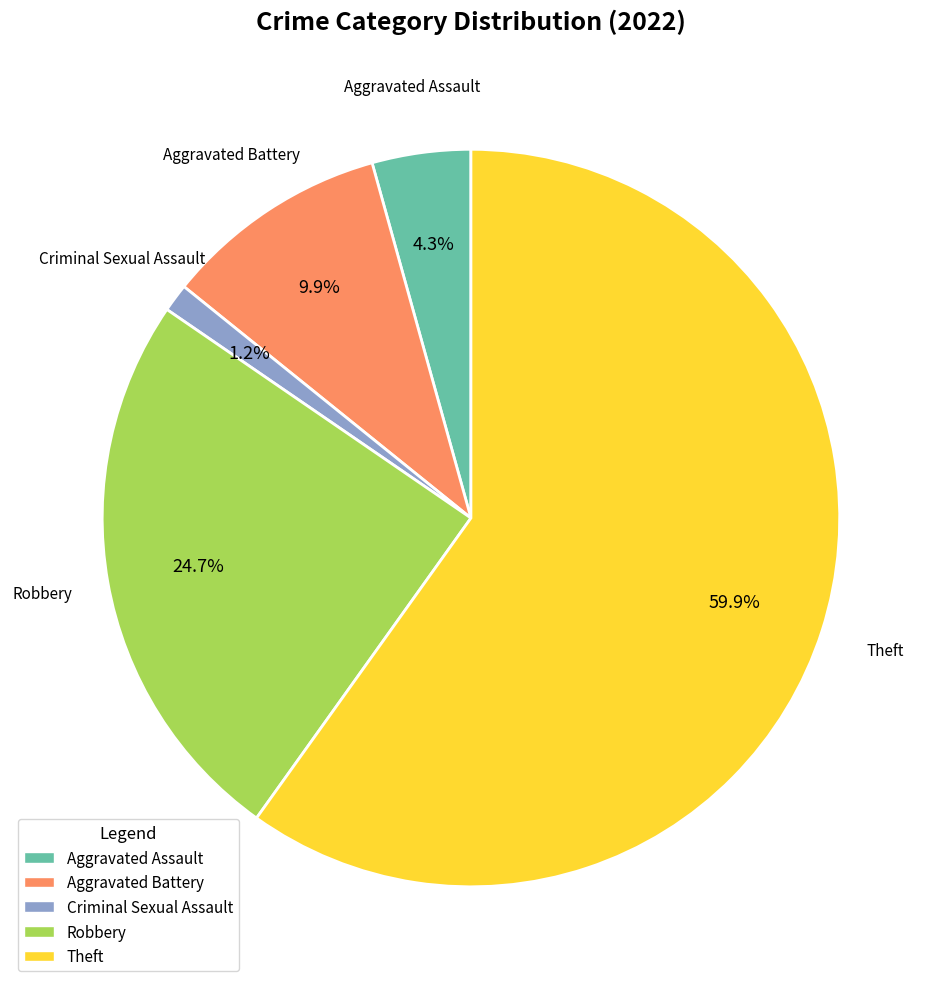

How much of the chart is everything except Robbery?

75.3%